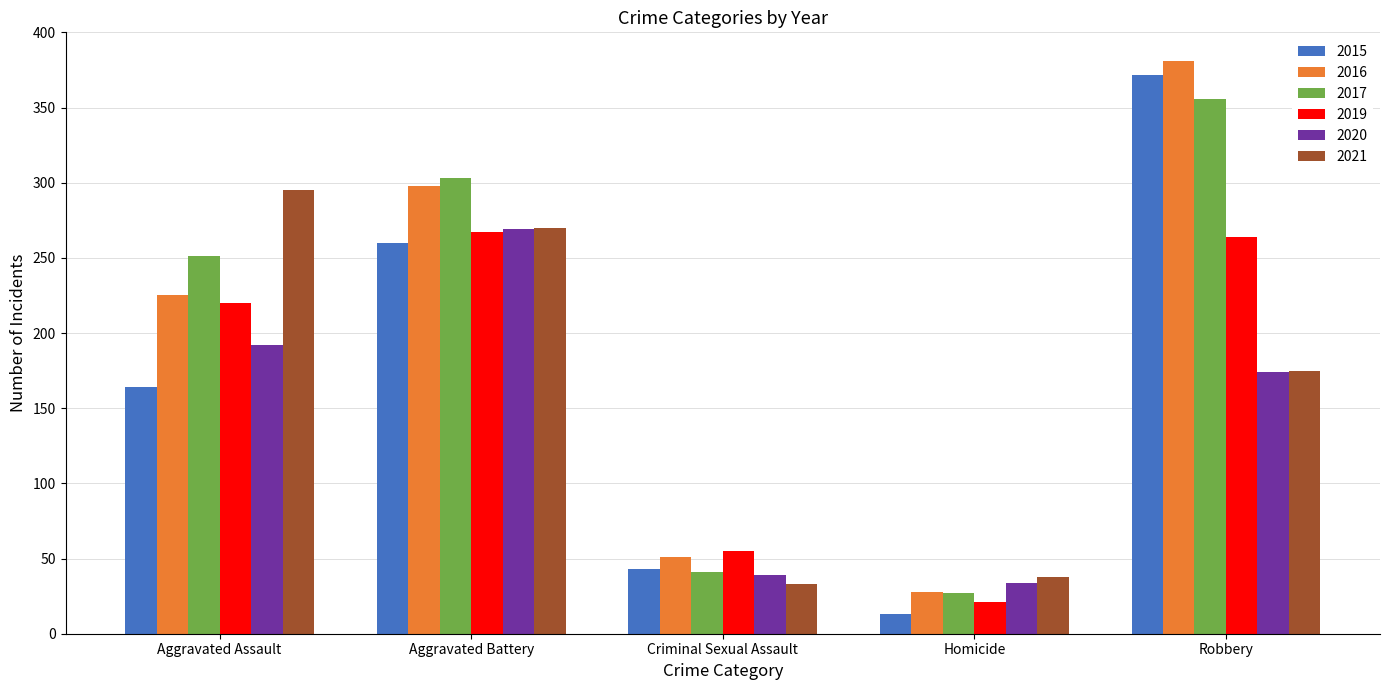

Between Aggravated Assault and Criminal Sexual Assault, which series saw the biggest shift?

2021